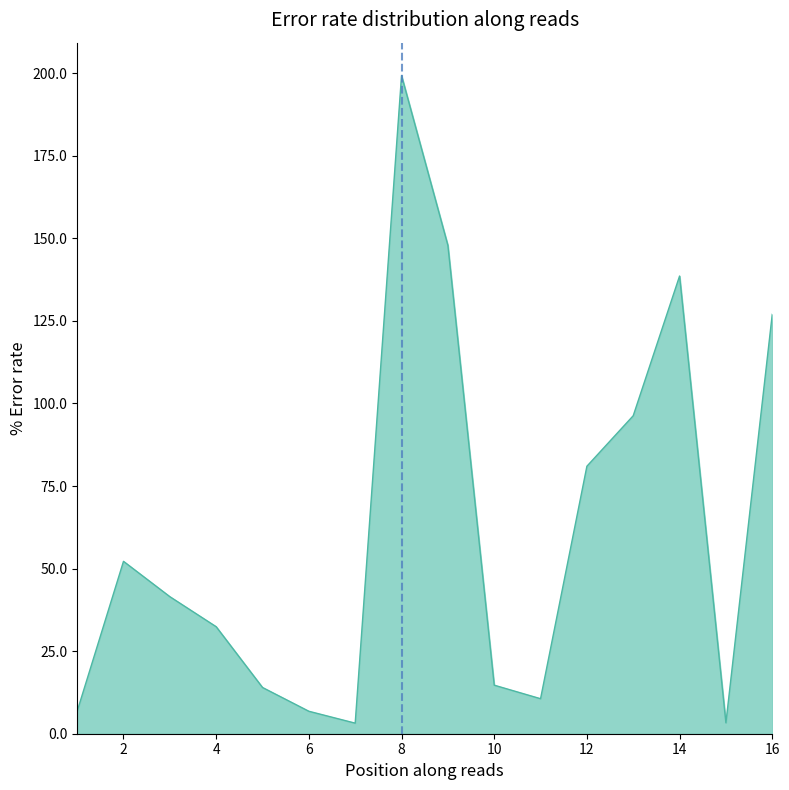

What is the greatest value displayed?

199.3